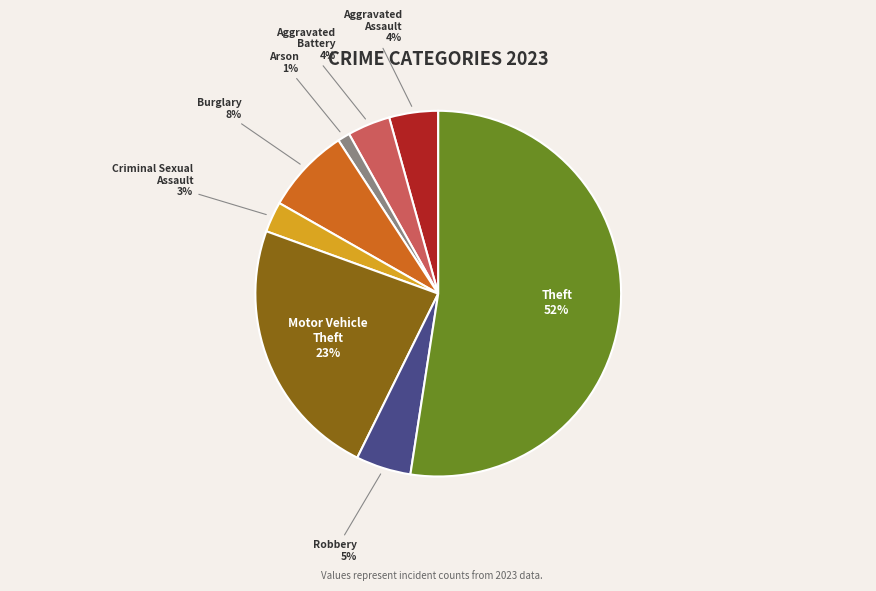

Is there a majority slice in this chart?

Yes